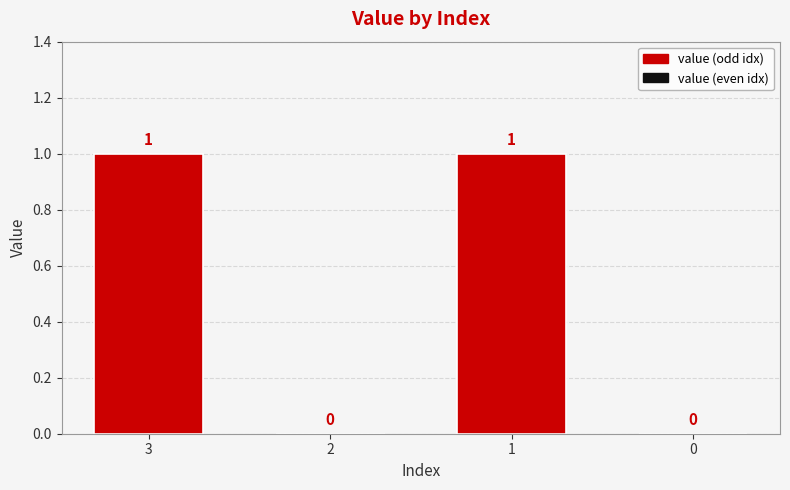

What is the ratio of the value at 1 to the value at 3?

1.0